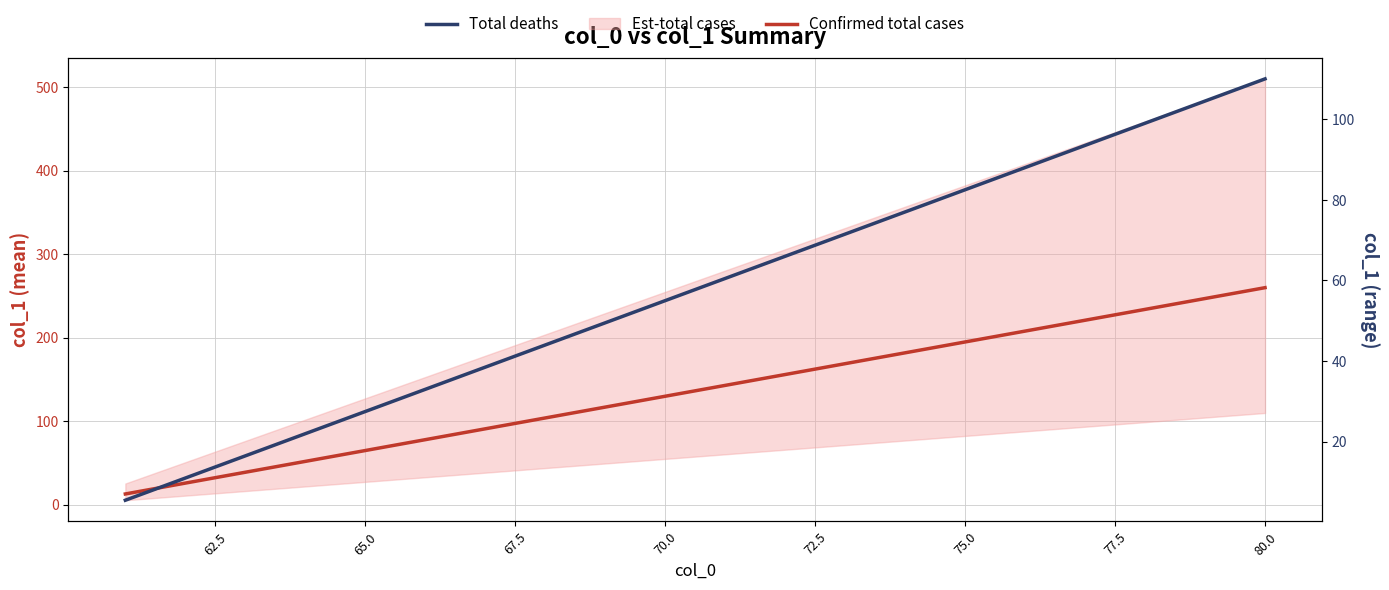

What position from the right is 65.0?

18